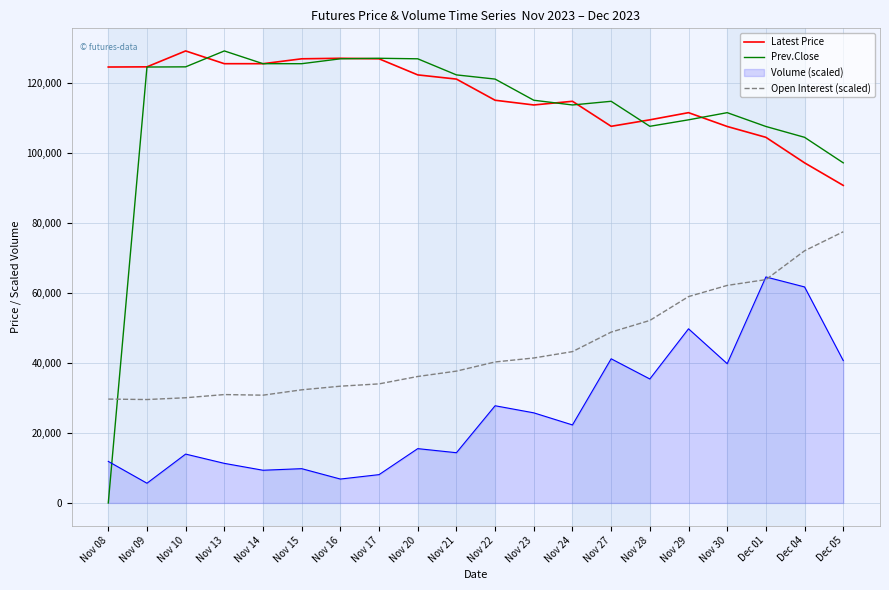

What is the greatest value displayed?

129250.0